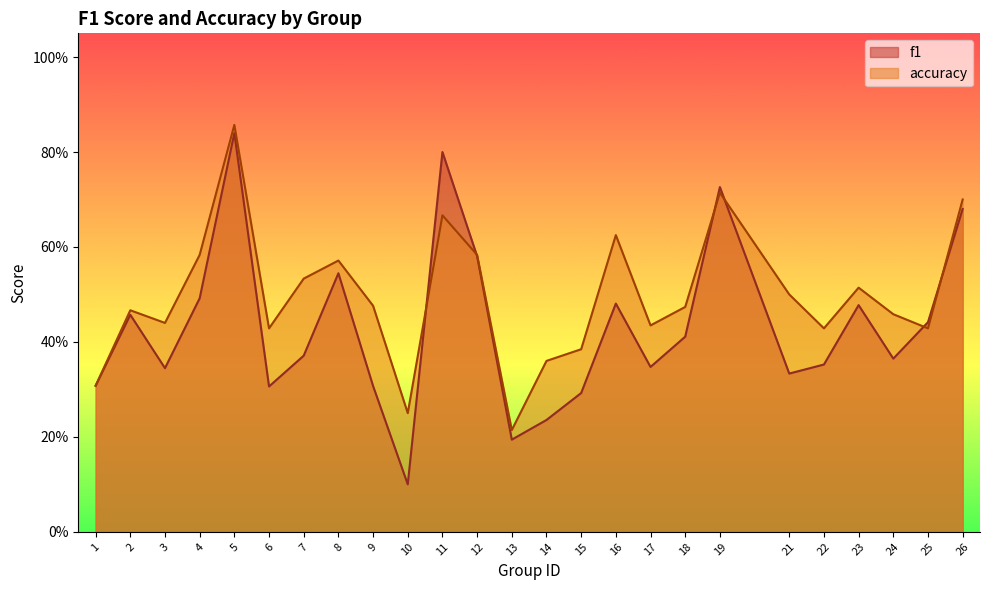

In accuracy, how many points are higher than both neighbors (excluding endpoints)?

7